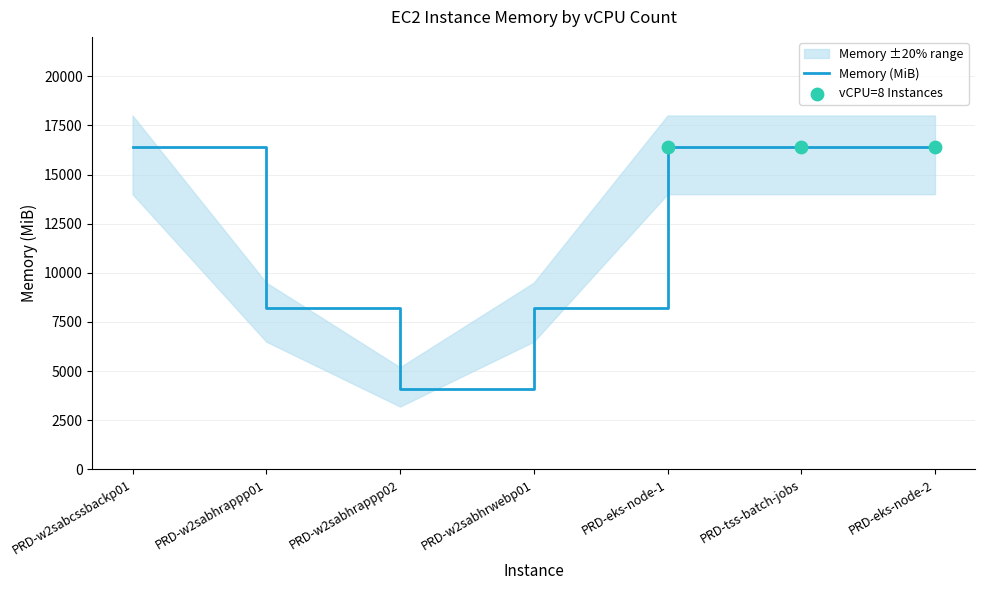

At which label does Memory (MiB) reach its minimum?

PRD-w2sabhrappp02